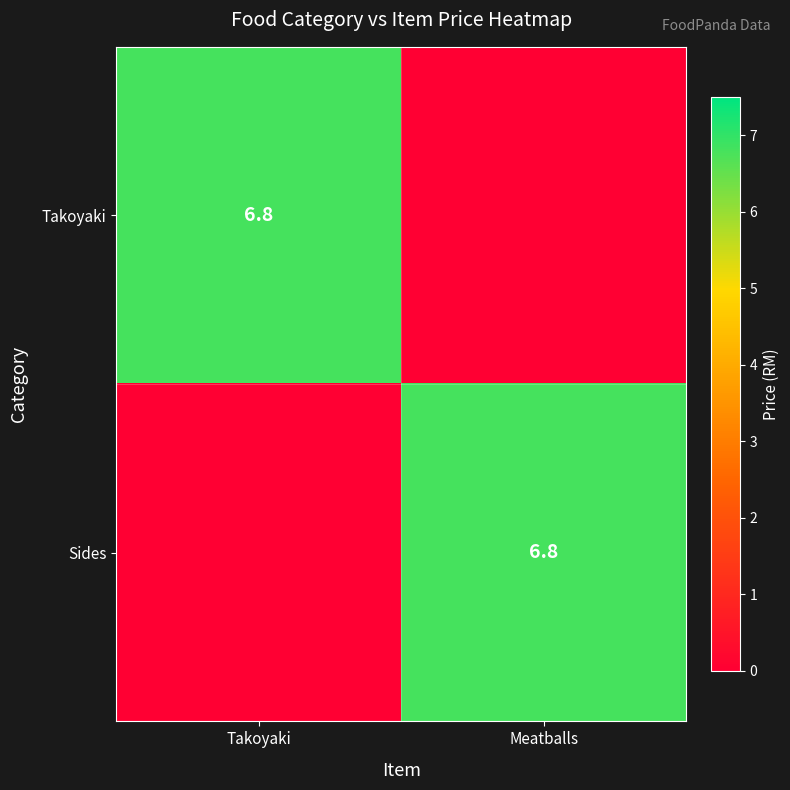

True or false: Sides has a value of 11.7 at Meatballs.

False